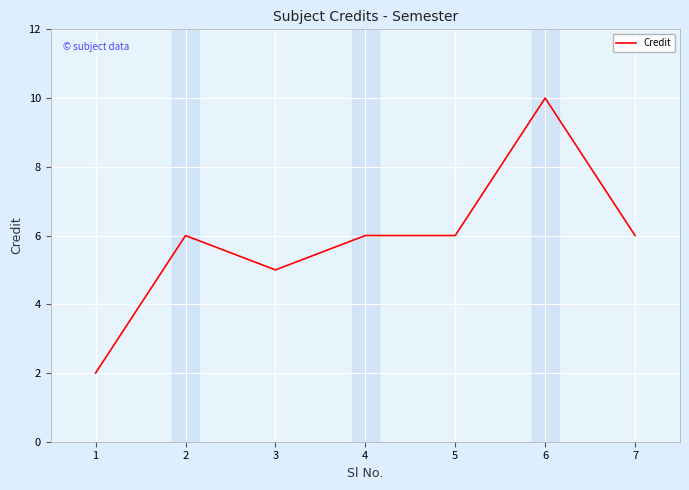

Count the number of data series in this chart.

1